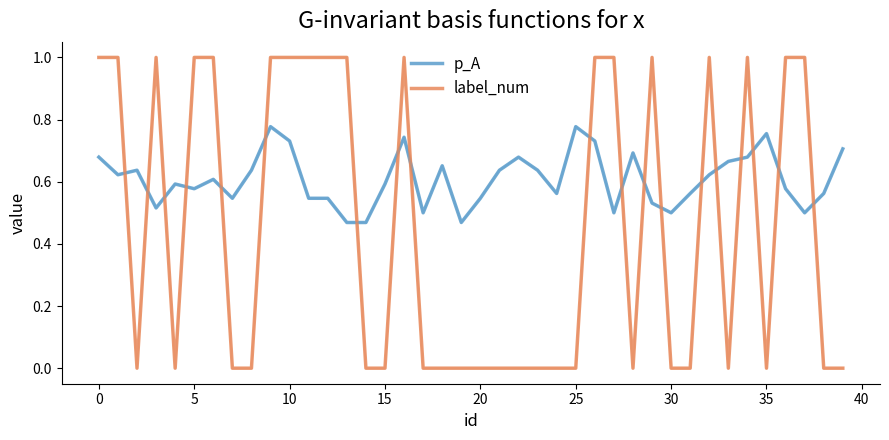

Which series has the widest spread of values?

label_num